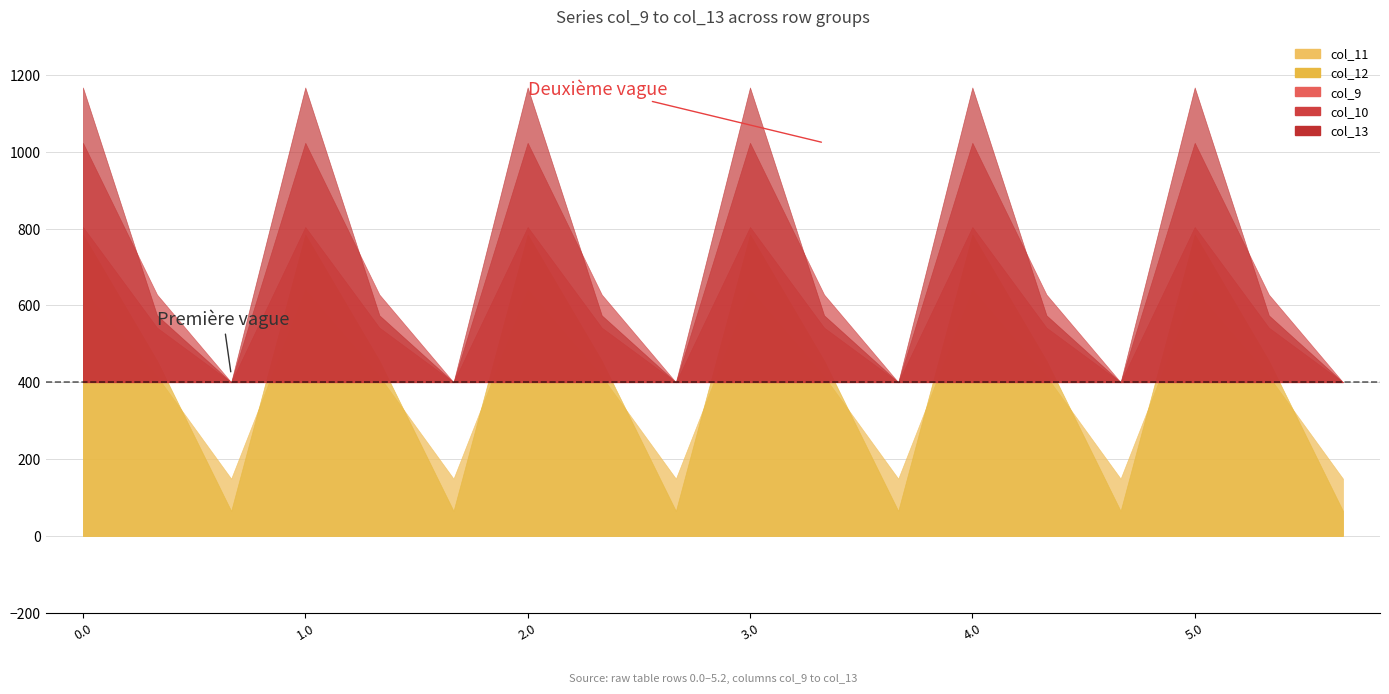

What is the label of the 18th point from the left?

5.2